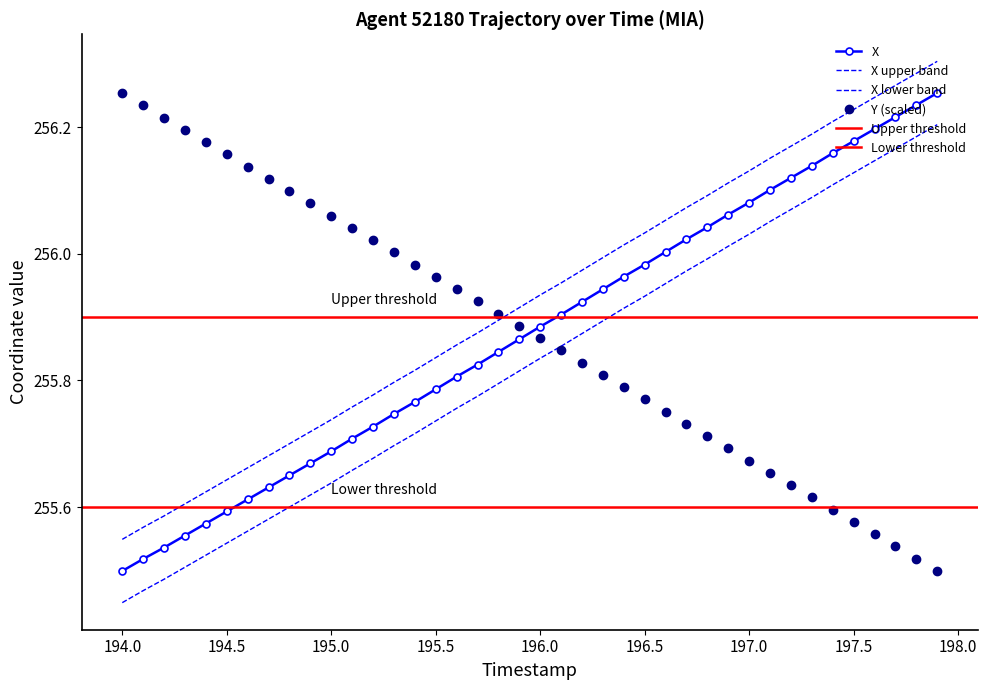

True or false: X and Y cross at least once.

True